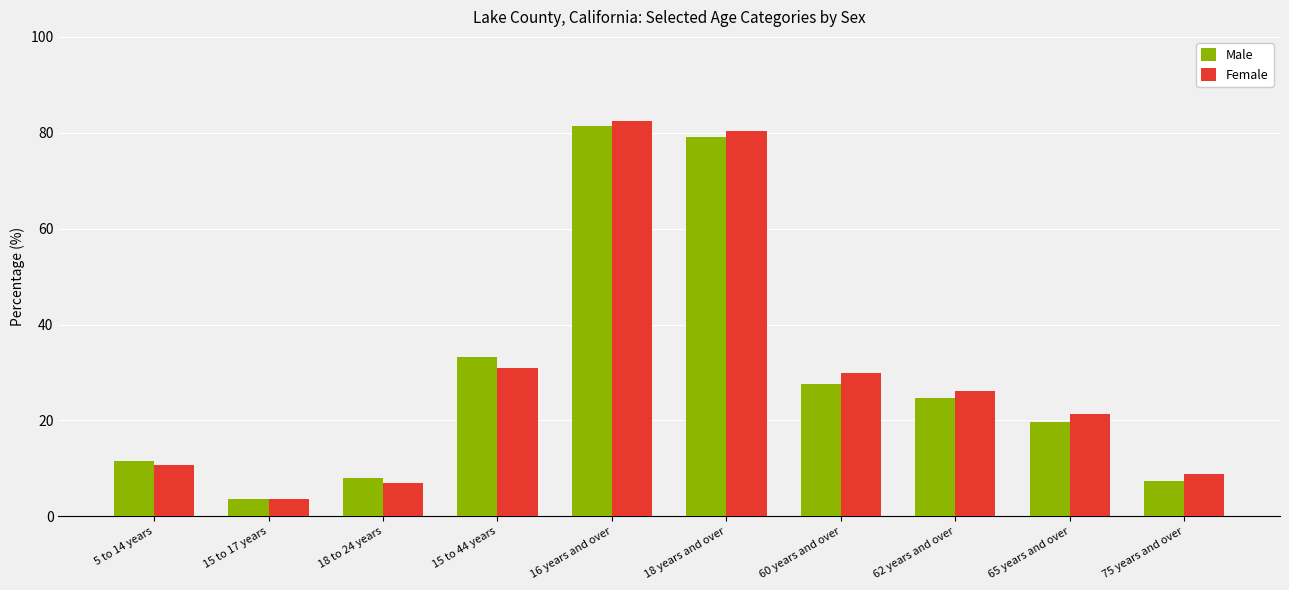

The Female series shows 8.9 at 75 years and over. True or false?

True